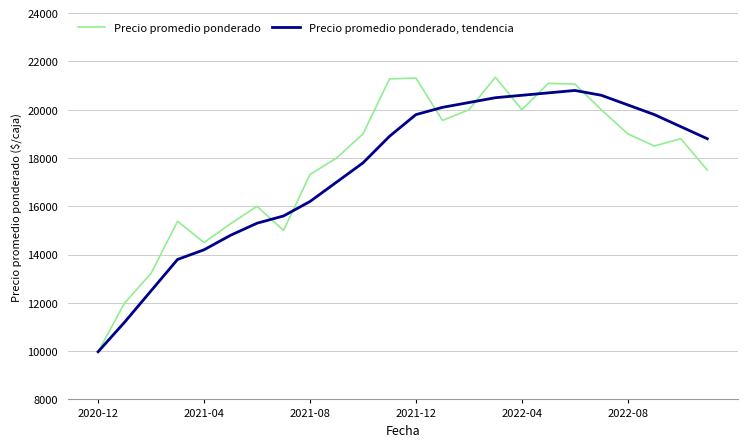

What is the average value of the Precio promedio ponderado series?

17714